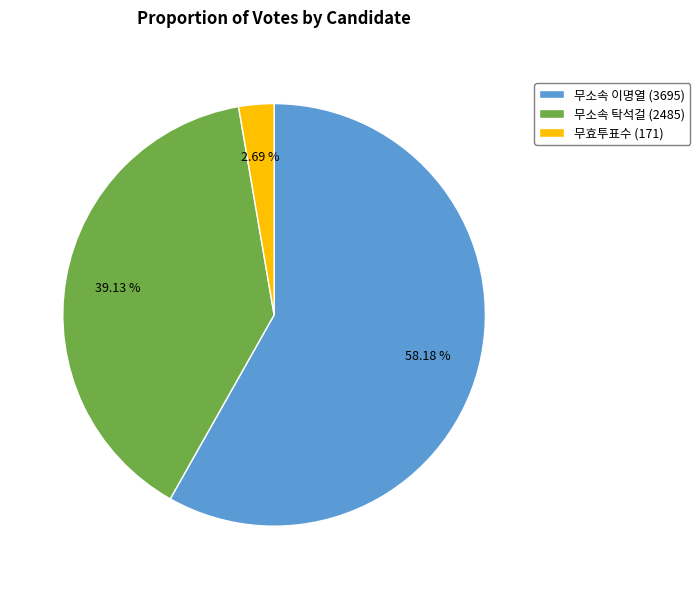

Rank the categories by value from highest to lowest.

무소속 이명열 (3695), 무소속 탁석걸 (2485), 무효투표수 (171)